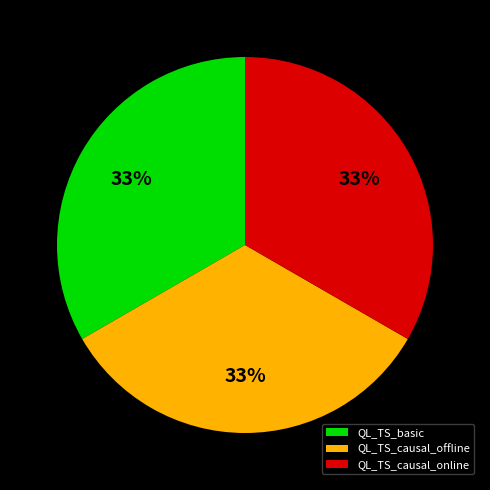

Count the number of slices in the pie.

3